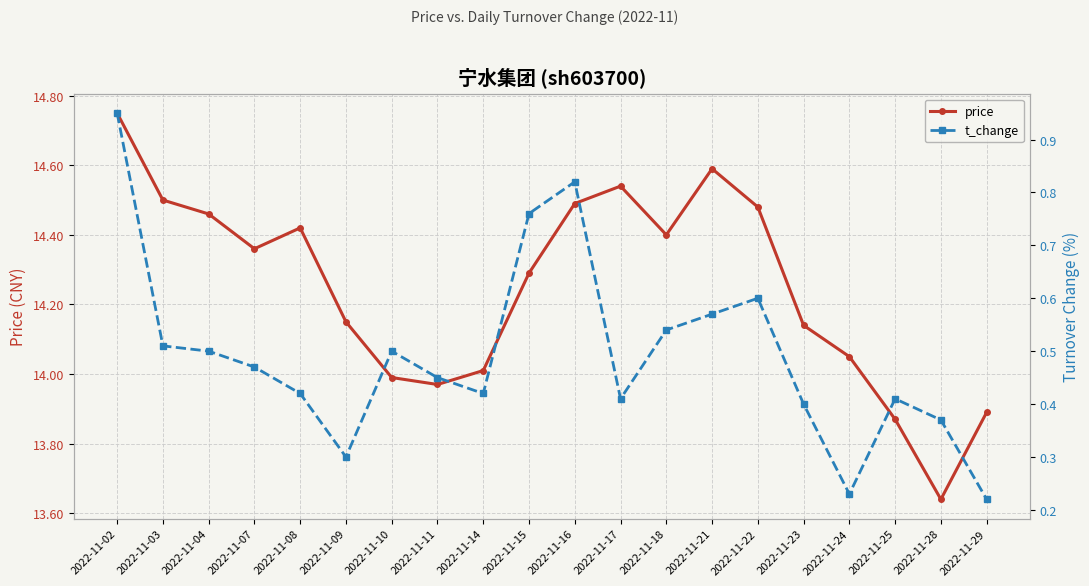

Reading right to left, transcribe all the data shown in this chart.

price: 2022-11-29=13.9	2022-11-28=13.6	2022-11-25=13.9	2022-11-24=14.1	2022-11-23=14.1	2022-11-22=14.5	2022-11-21=14.6	2022-11-18=14.4	2022-11-17=14.5	2022-11-16=14.5	2022-11-15=14.3	2022-11-14=14.0	2022-11-11=14.0	2022-11-10=14.0	2022-11-09=14.2	2022-11-08=14.4	2022-11-07=14.4	2022-11-04=14.5	2022-11-03=14.5	2022-11-02=14.8
t_change: 2022-11-29=0.2	2022-11-28=0.4	2022-11-25=0.4	2022-11-24=0.2	2022-11-23=0.4	2022-11-22=0.6	2022-11-21=0.6	2022-11-18=0.5	2022-11-17=0.4	2022-11-16=0.8	2022-11-15=0.8	2022-11-14=0.4	2022-11-11=0.5	2022-11-10=0.5	2022-11-09=0.3	2022-11-08=0.4	2022-11-07=0.5	2022-11-04=0.5	2022-11-03=0.5	2022-11-02=0.9